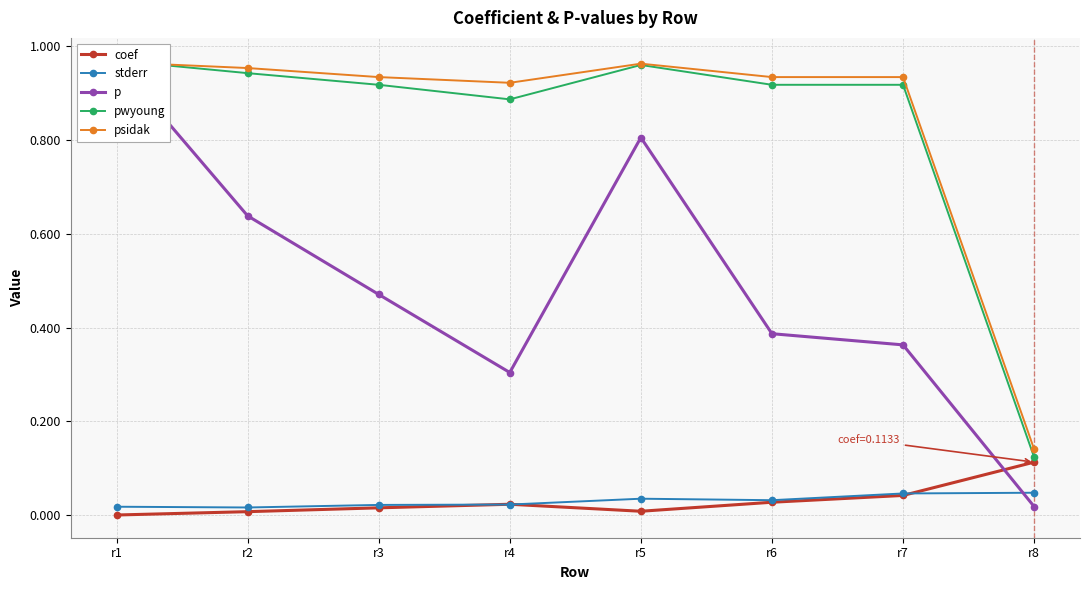

List the series in order of their peak value, highest first.

pwyoung, p, psidak, coef, stderr